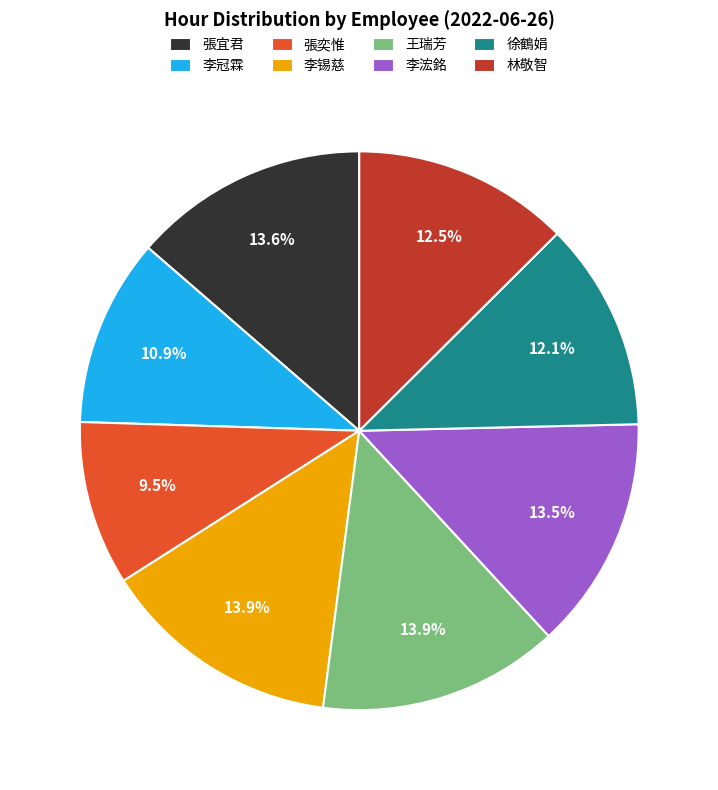

Combined, what portion of the pie is 李冠霖 and 張宜君?

24.5%